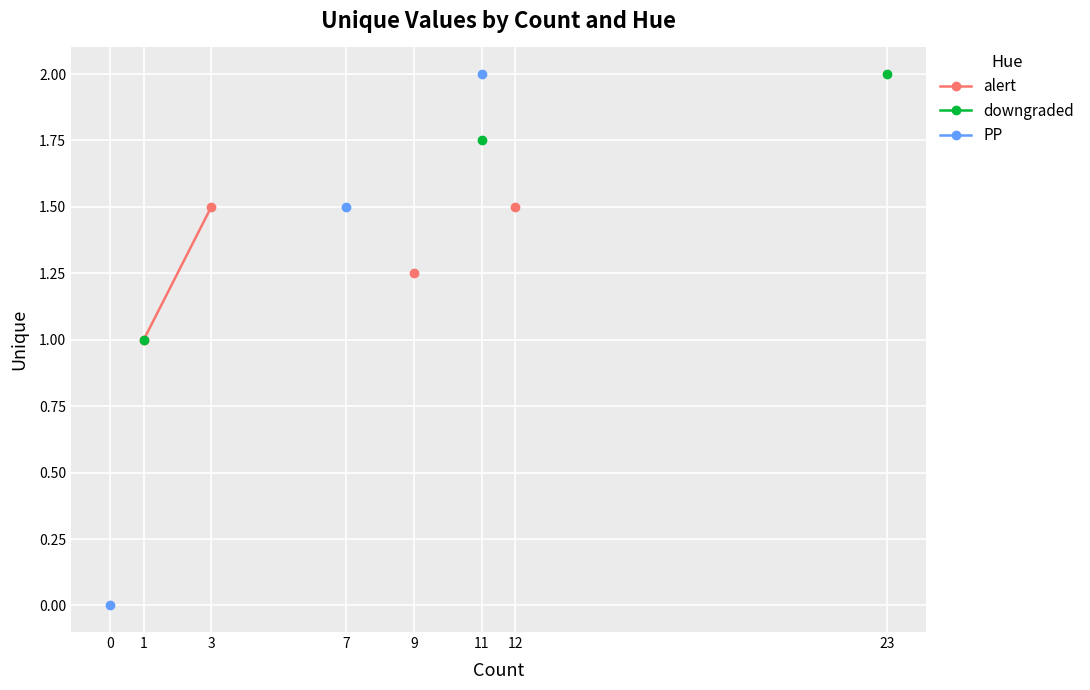

How many lines are shown in the chart?

3